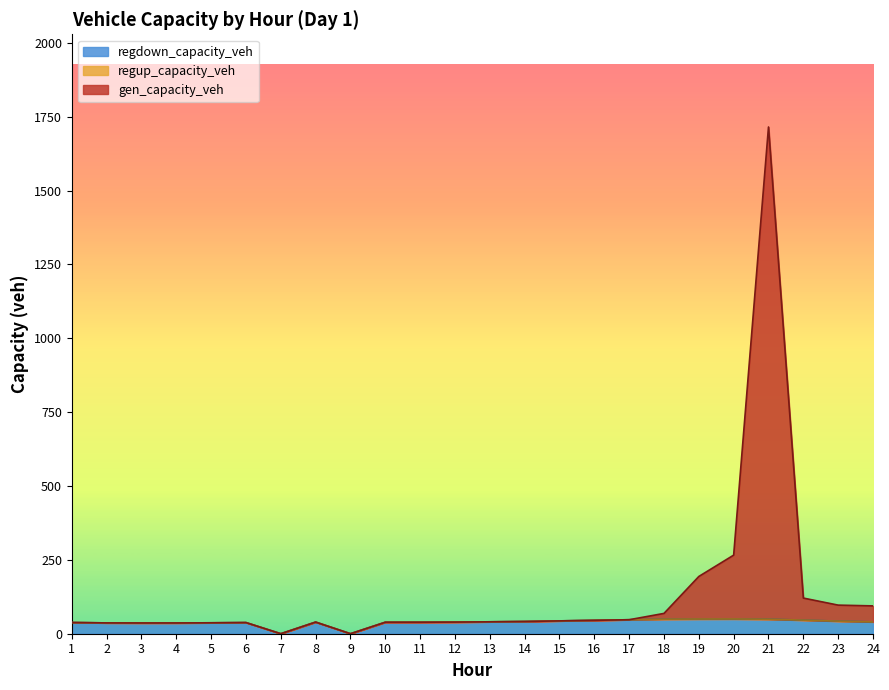

What is the sum of all gen_capacity_veh values?

3151.7